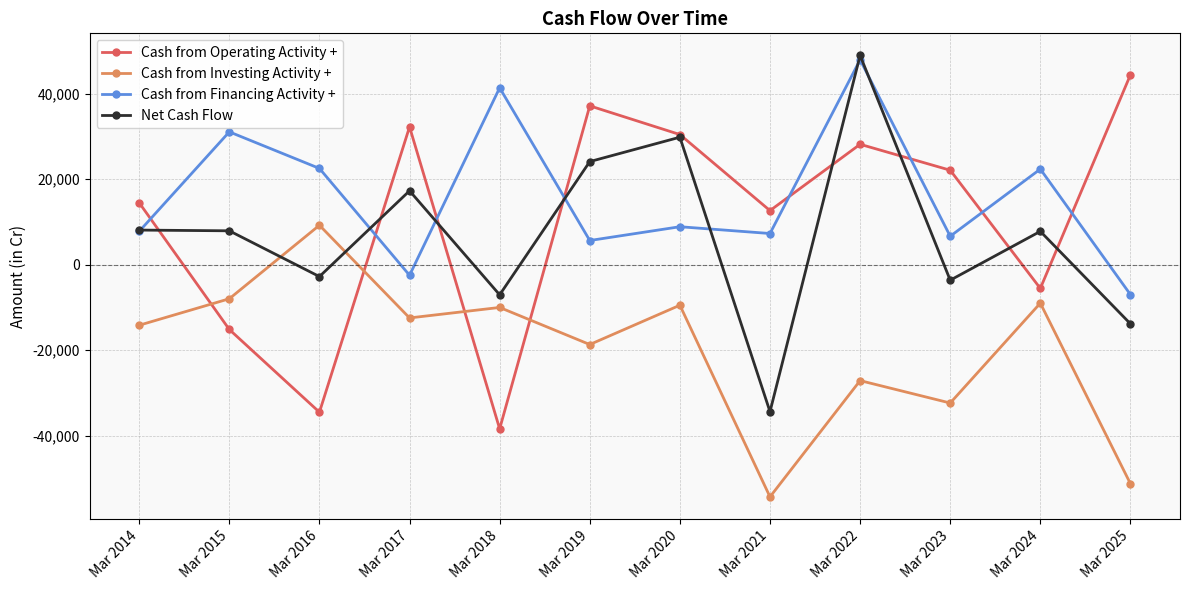

True or false: Cash from Operating Activity + has more than 1 interior local peaks.

True